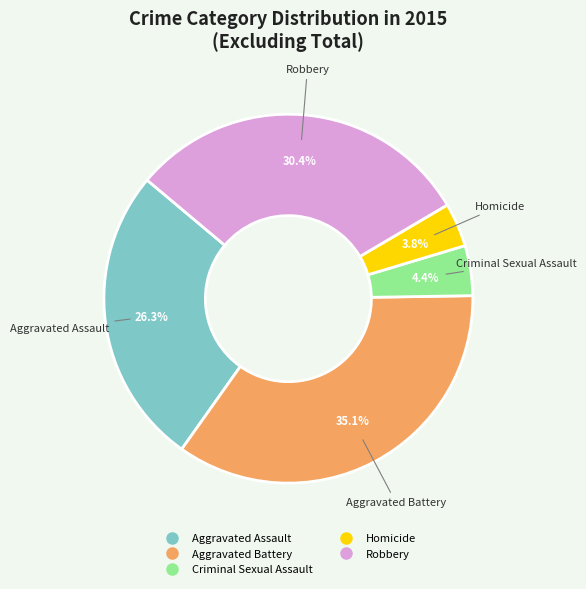

Which category has the biggest portion of the pie?

Aggravated Battery